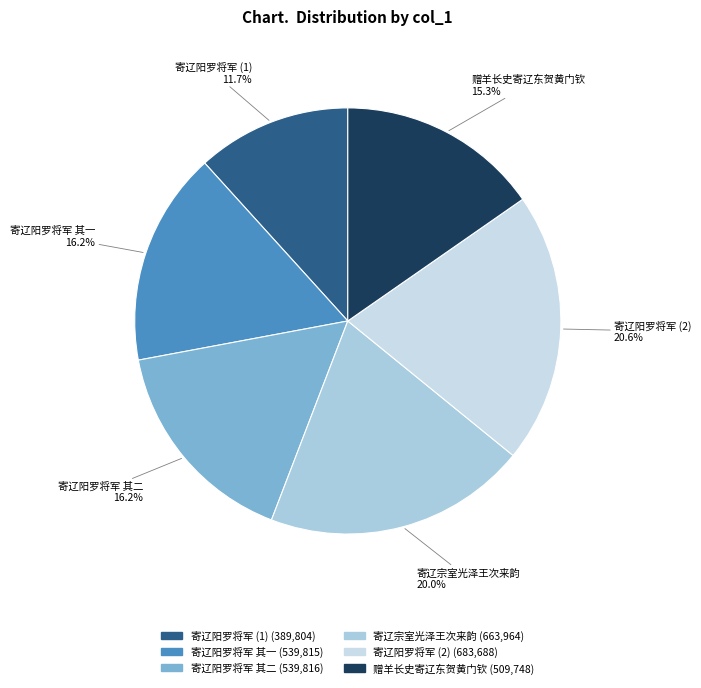

Count the number of slices in the pie.

6